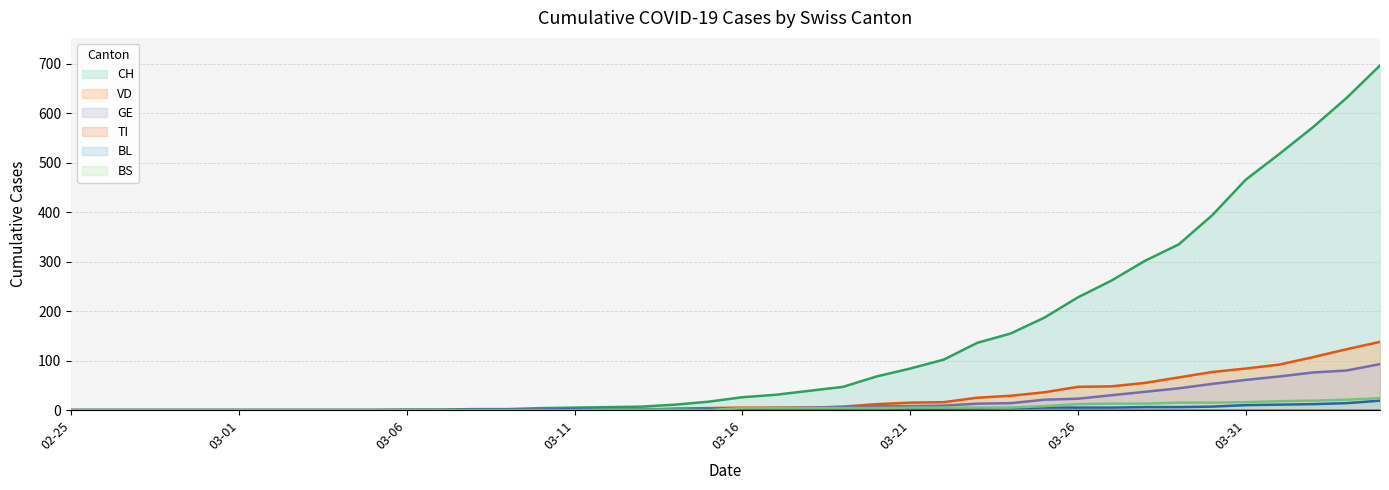

Reading right to left, transcribe all the data shown in this chart.

CH: 697	631	572	518	466	394	335	302	262	228	187	155	136	102	84	68	47	39	31	26	17	11	7	6	5	4	2	2	1	1	0	0	0	0	0	0	0	0	0	0
VD: 138	123	107	92	84	77	66	55	48	47	36	29	25	16	15	12	7	5	5	5	4	3	0	0	0	1	0	0	0	0	0	0	0	0	0	0	0	0	0	0
GE: 93	80	76	68	61	53	44	37	30	23	21	14	13	9	8	8	6	5	4	3	3	1	1	1	1	1	0	0	0	0	0	0	0	0	0	0	0	0	0	0
BL: 19	14	12	11	10	7	6	6	5	5	5	4	3	3	3	3	2	2	2	2	2	2	2	2	2	1	1	1	0	0	0	0	0	0	0	0	0	0	0	0
BS: 24	21	19	18	16	15	15	13	13	12	8	5	5	5	5	4	4	4	4	4	0	1	1	1	0	0	0	0	0	0	0	0	0	0	0	0	0	0	0	0